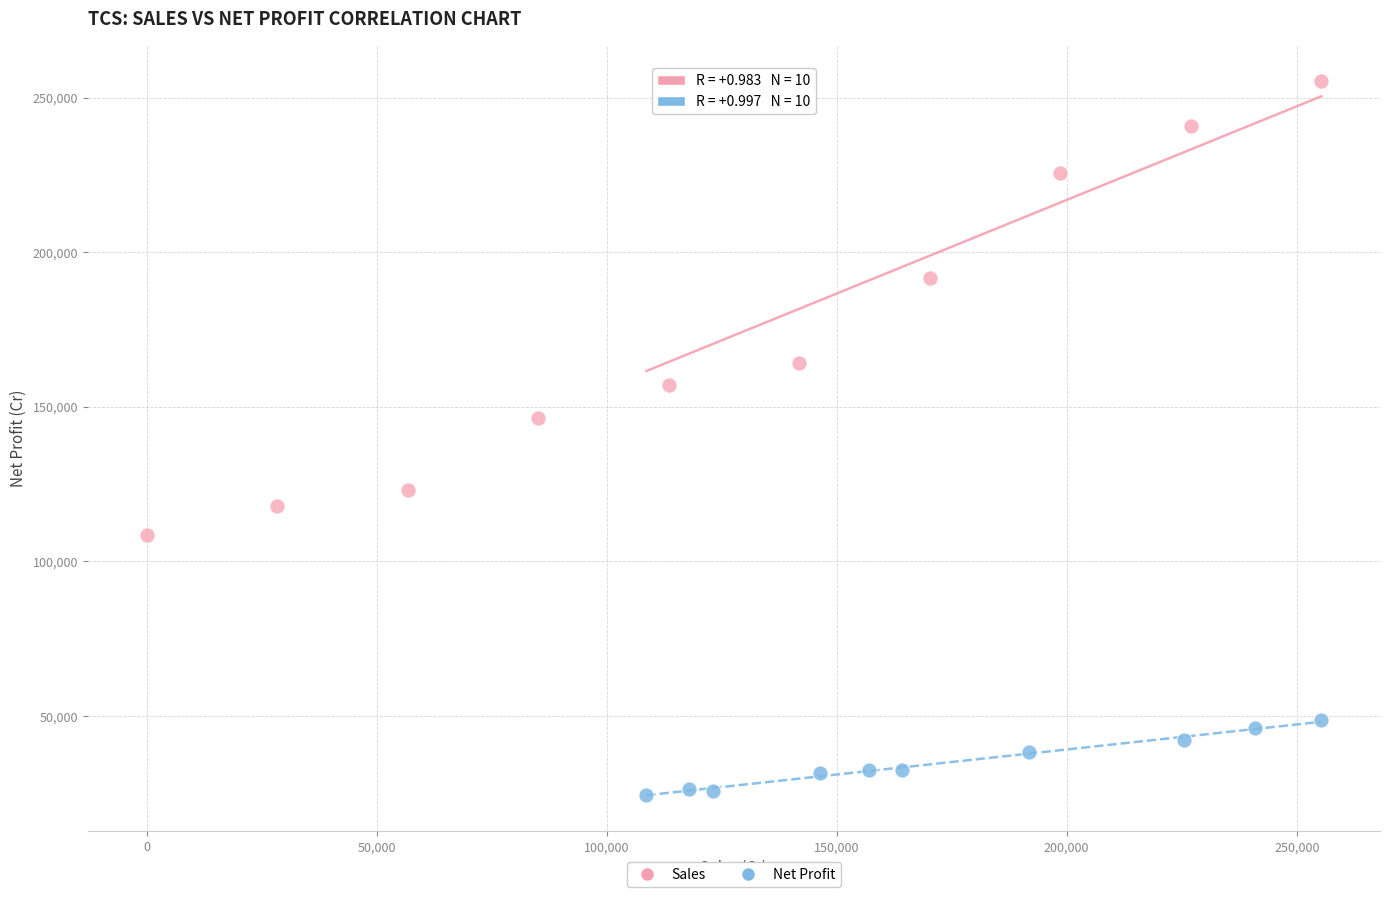

Which series contains the lowest Y value?

Net Profit